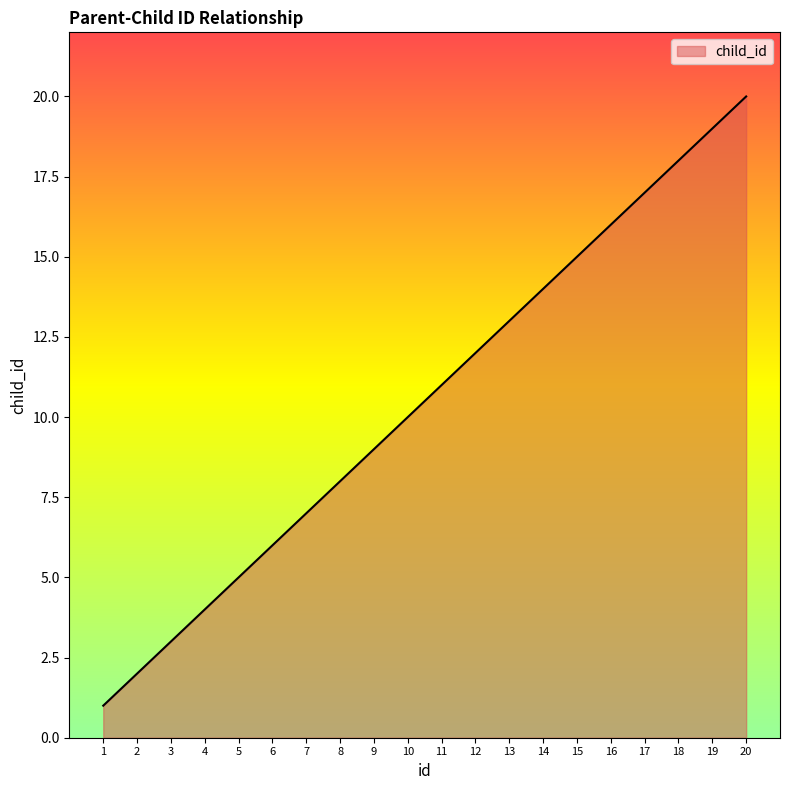

Rank the categories by value from highest to lowest.

20, 19, 18, 17, 16, 15, 14, 13, 12, 11, 10, 9, 8, 7, 6, 5, 4, 3, 2, 1